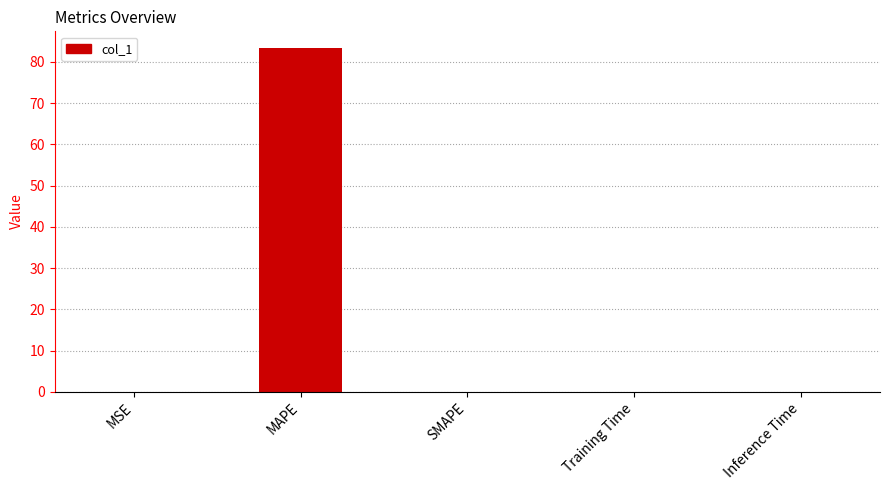

How many distinct data groups are displayed?

1